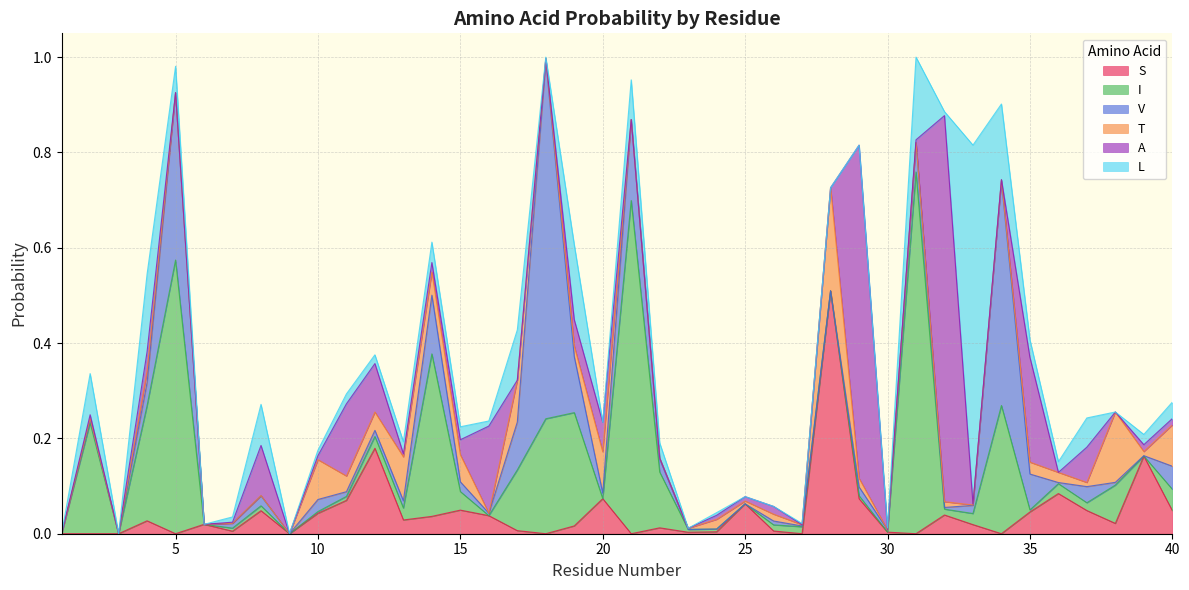

The T series shows 0.0 at 27. True or false?

True